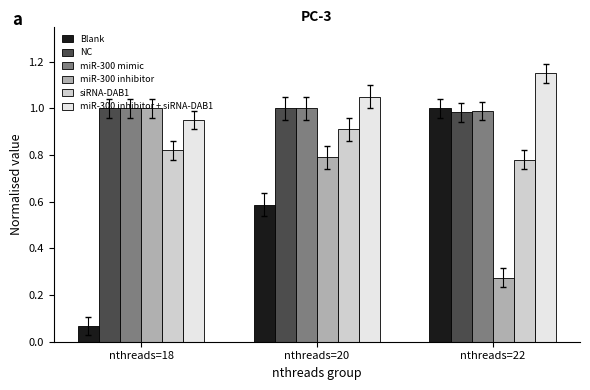

What is the difference between the miR-300 inhibitor values at nthreads=18 and nthreads=20?

0.2